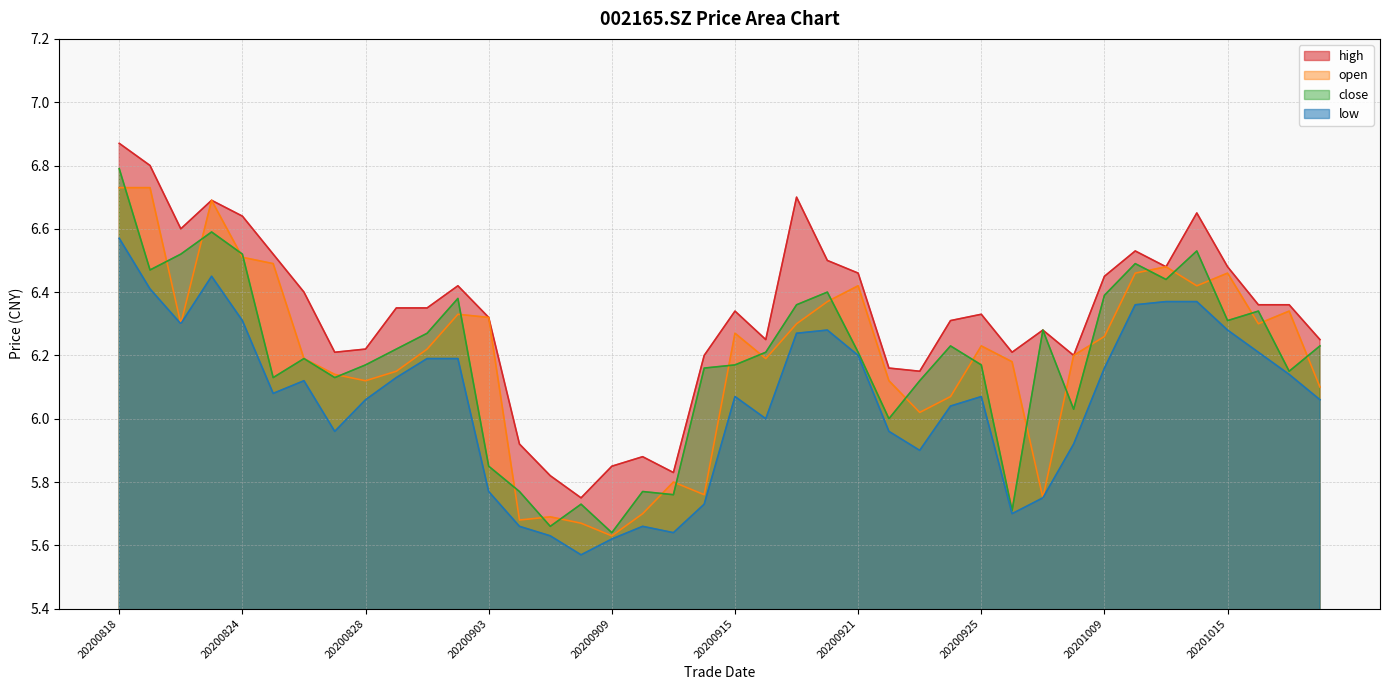

Reading left to right, what are all the values shown in this chart?

high: 6.9	6.8	6.6	6.7	6.6	6.5	6.4	6.2	6.2	6.3	6.3	6.4	6.3	5.9	5.8	5.8	5.8	5.9	5.8	6.2	6.3	6.2	6.7	6.5	6.5	6.2	6.2	6.3	6.3	6.2	6.3	6.2	6.5	6.5	6.5	6.7	6.5	6.4	6.4	6.2
open: 6.7	6.7	6.3	6.7	6.5	6.5	6.2	6.1	6.1	6.2	6.2	6.3	6.3	5.7	5.7	5.7	5.6	5.7	5.8	5.8	6.3	6.2	6.3	6.4	6.4	6.1	6.0	6.1	6.2	6.2	5.8	6.2	6.3	6.5	6.5	6.4	6.5	6.3	6.3	6.1
close: 6.8	6.5	6.5	6.6	6.5	6.1	6.2	6.1	6.2	6.2	6.3	6.4	5.8	5.8	5.7	5.7	5.6	5.8	5.8	6.2	6.2	6.2	6.4	6.4	6.2	6.0	6.1	6.2	6.2	5.7	6.3	6.0	6.4	6.5	6.4	6.5	6.3	6.3	6.2	6.2
low: 6.6	6.4	6.3	6.5	6.3	6.1	6.1	6.0	6.1	6.1	6.2	6.2	5.8	5.7	5.6	5.6	5.6	5.7	5.6	5.7	6.1	6.0	6.3	6.3	6.2	6.0	5.9	6.0	6.1	5.7	5.8	5.9	6.2	6.4	6.4	6.4	6.3	6.2	6.1	6.1